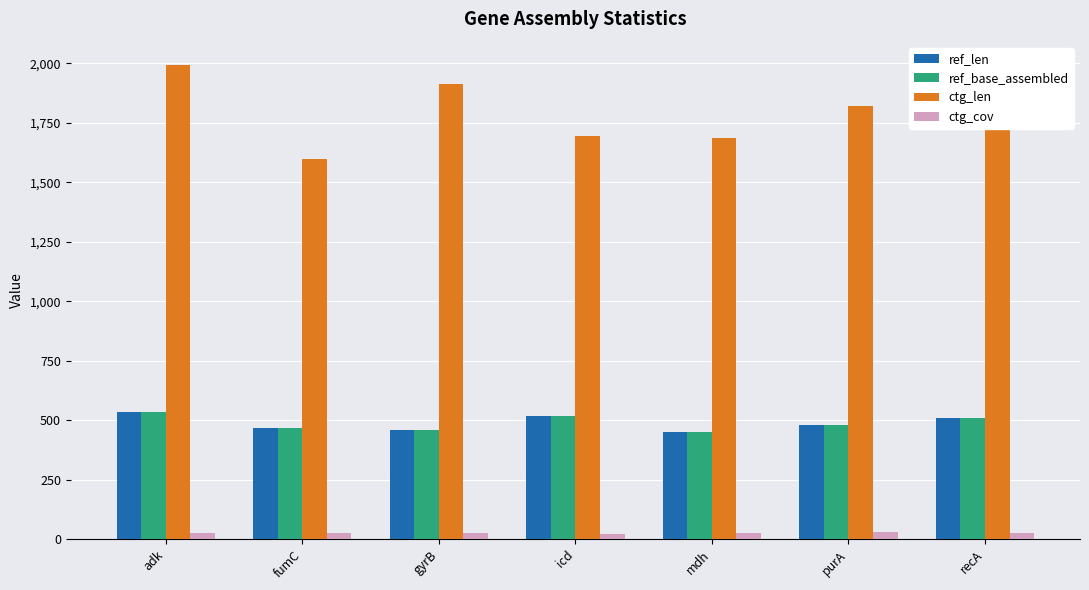

What is the highest value of the ctg_len series?

1992.0